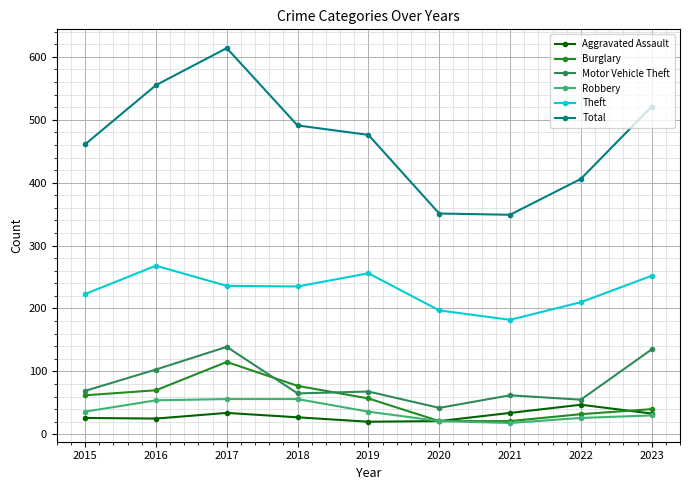

What is the maximum value for Robbery?

56